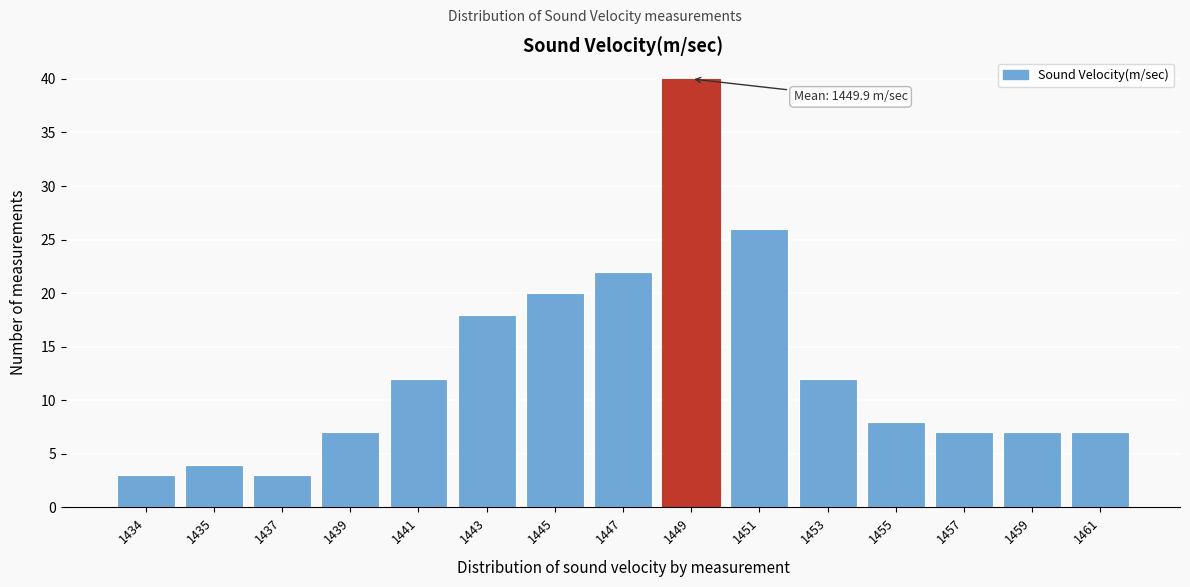

Reading right to left, what are all the values shown in this chart?

7	7	7	8	12	26	40	22	20	18	12	7	3	4	3